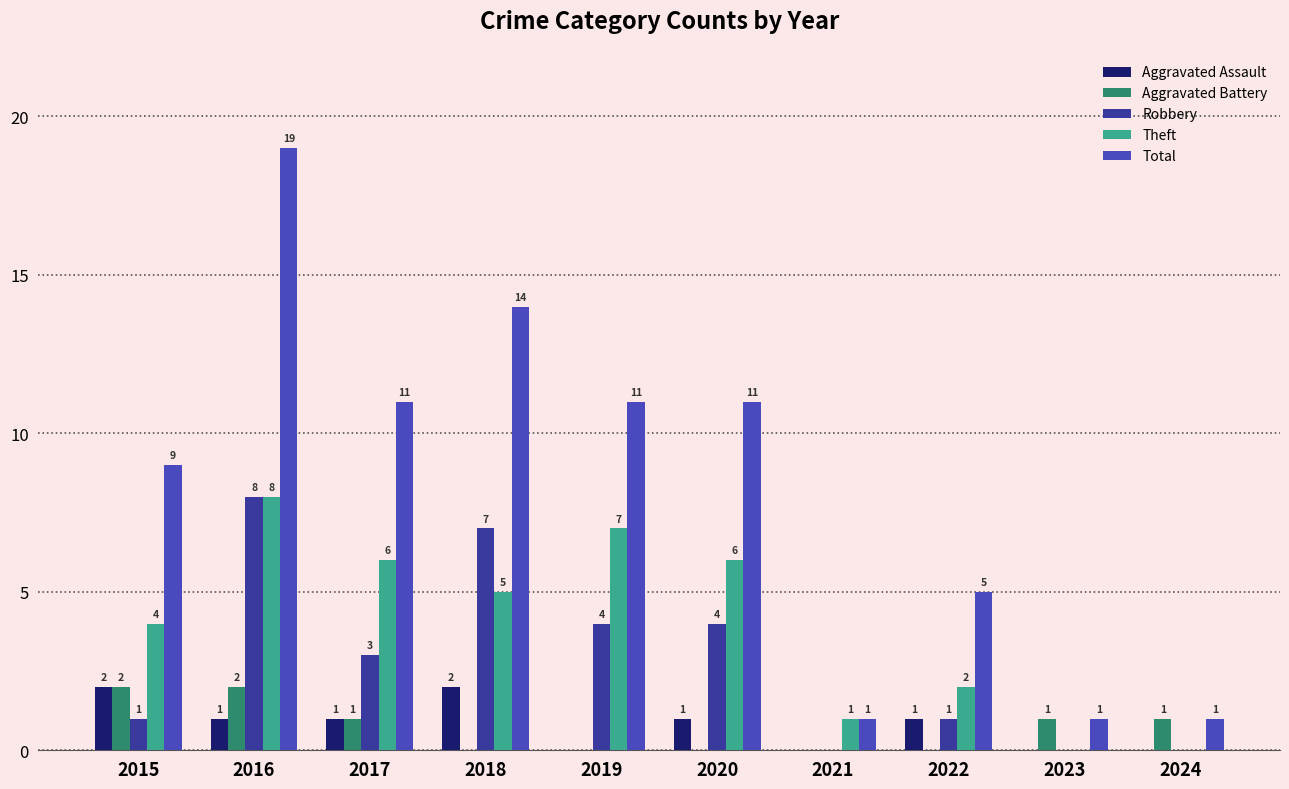

At which label does Aggravated Battery first exceed 1?

2015